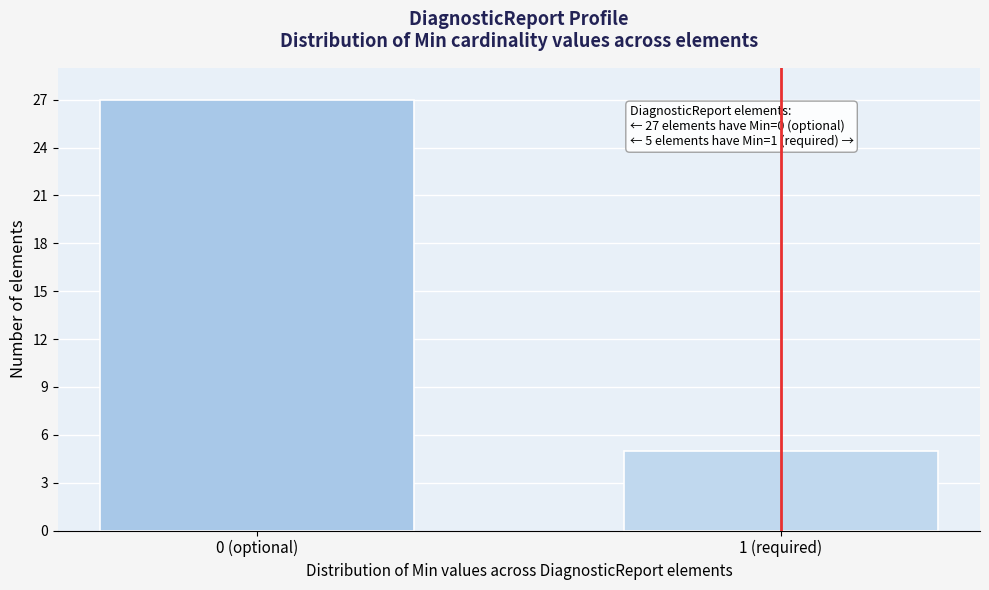

Reading left to right, list all the values displayed in this chart.

27	5